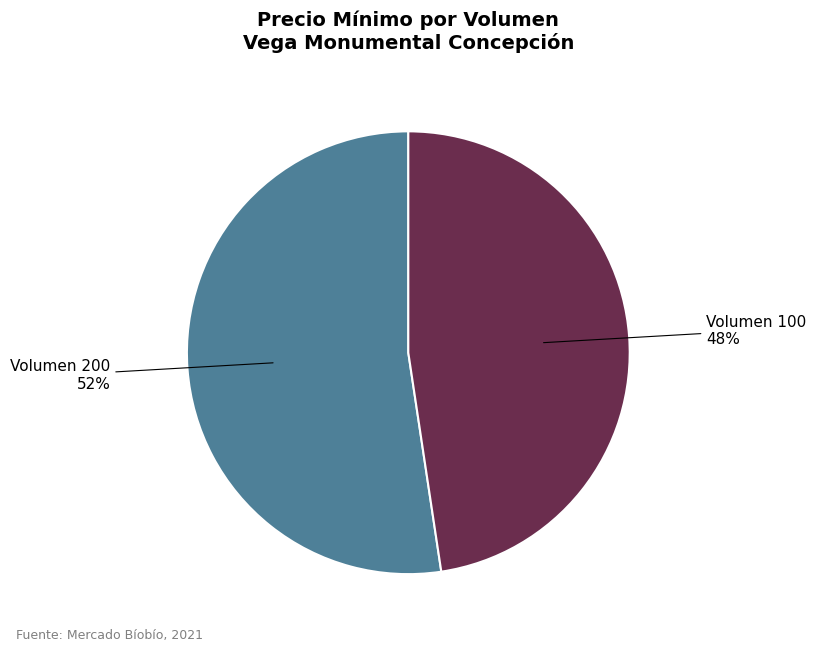

Count the number of slices in the pie.

2